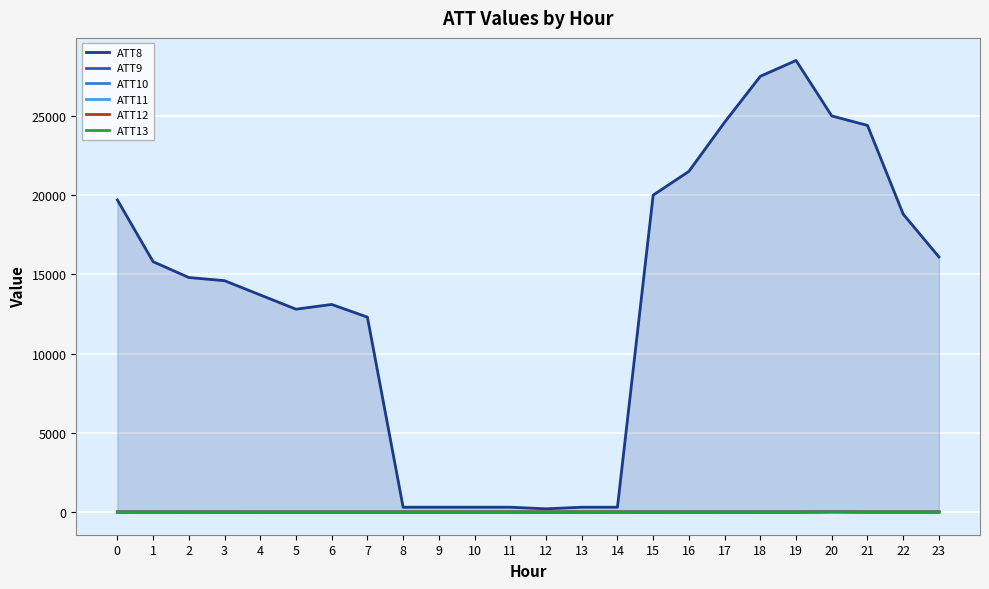

What is the difference between the maximum and minimum values in the ATT12 series?

5.7